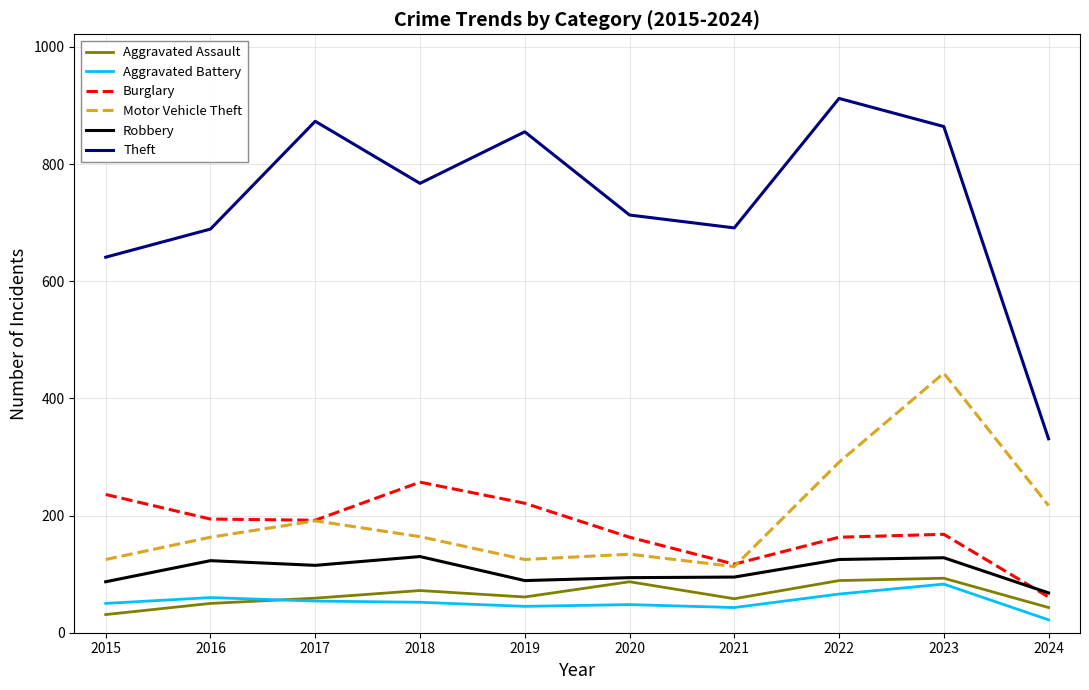

Between 2017 and 2023, which series saw the biggest shift?

Motor Vehicle Theft